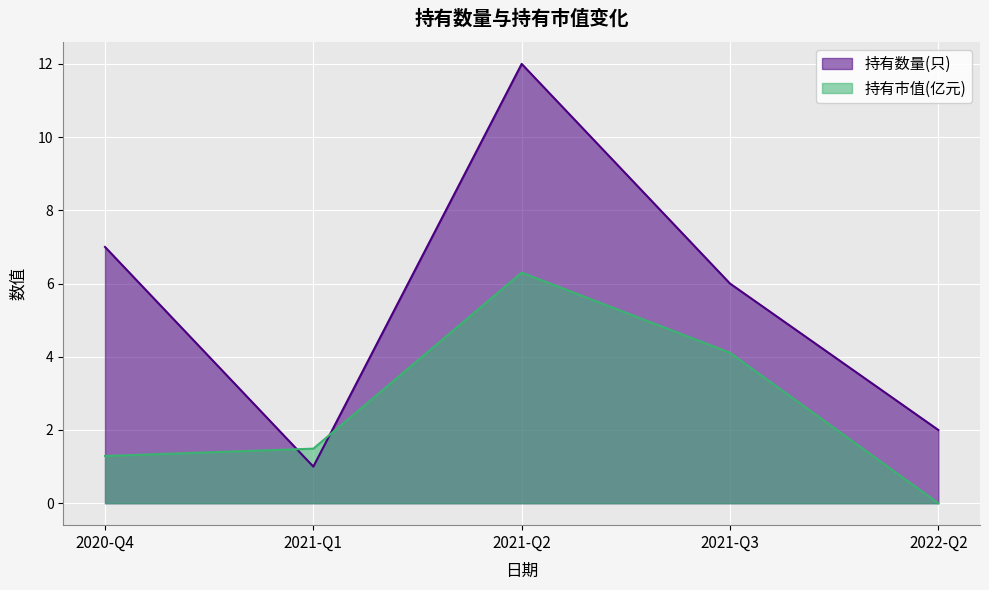

The value of 持有市值(亿元) at 2021-Q1 is 1.5. True or false?

True